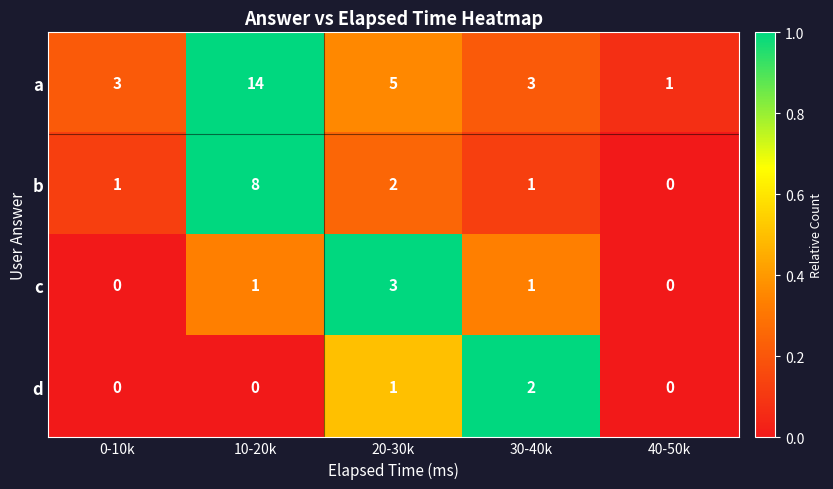

What is the greatest value displayed?

14